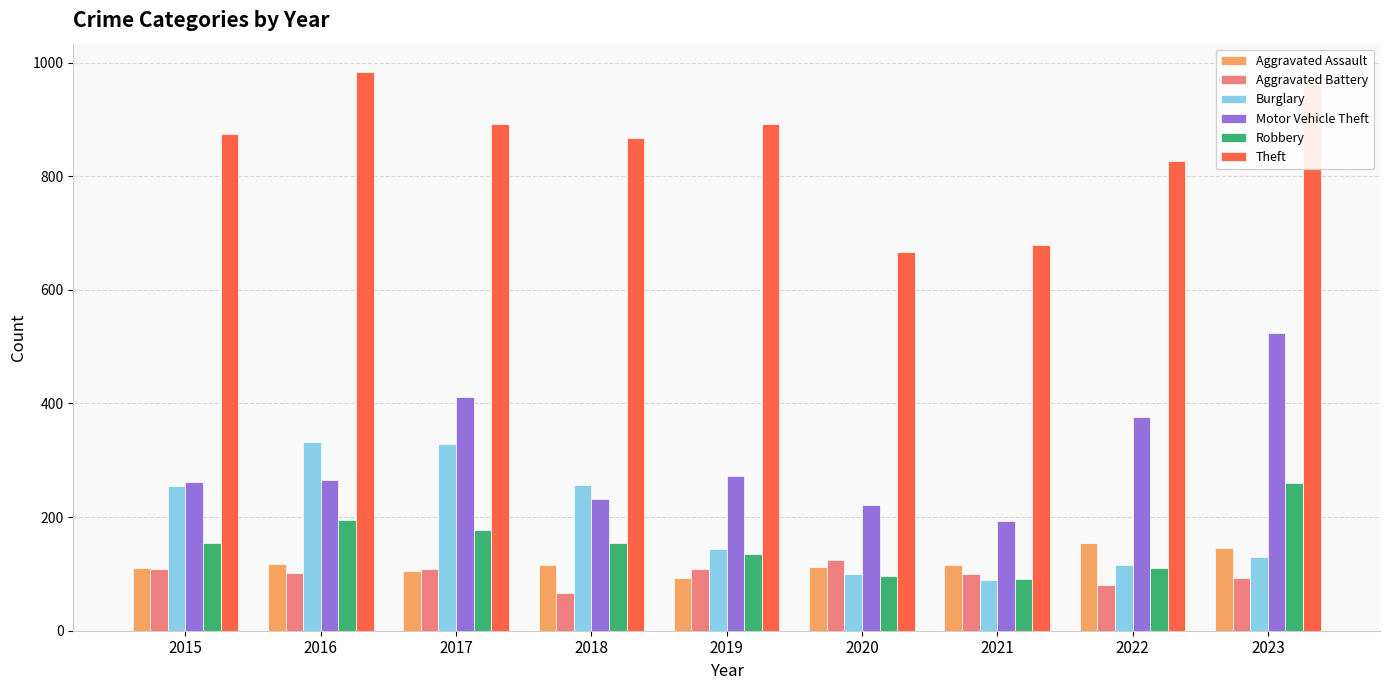

How many values in the Motor Vehicle Theft series are below 265?

4